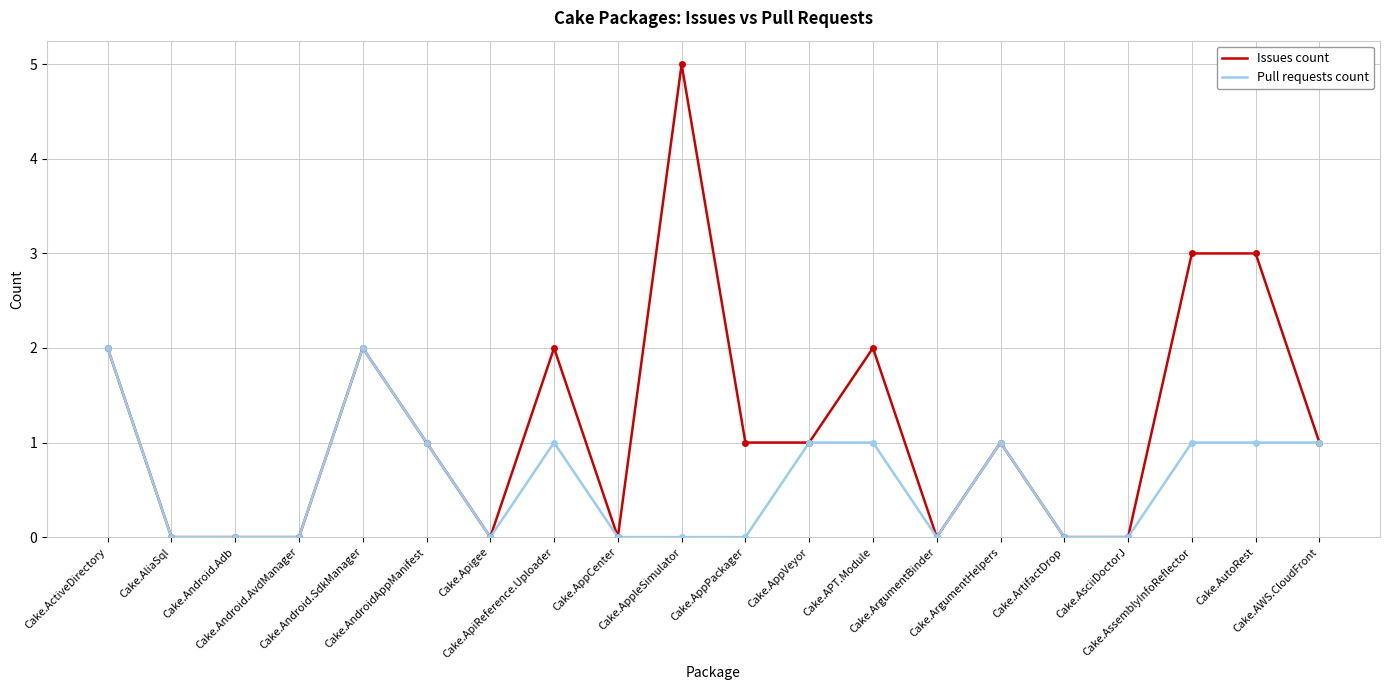

Rank the series by their average value, from highest to lowest.

Issues count, Pull requests count